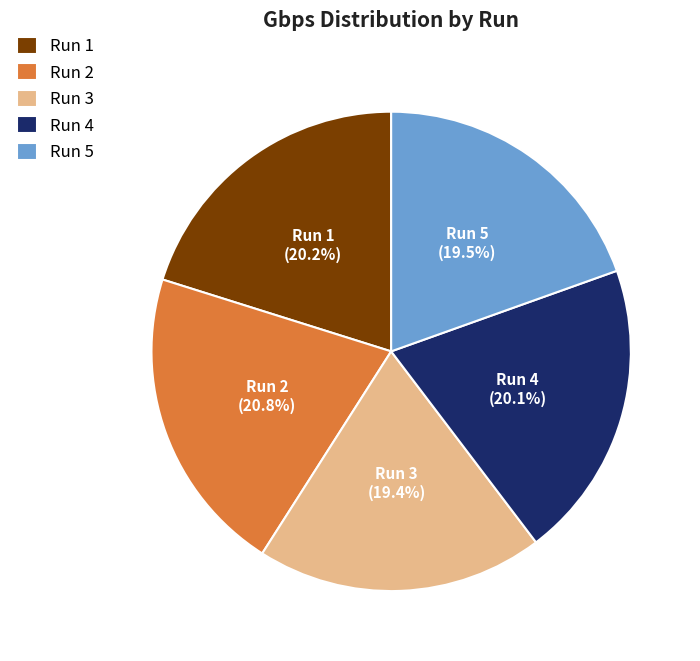

Does any single category account for the majority?

No